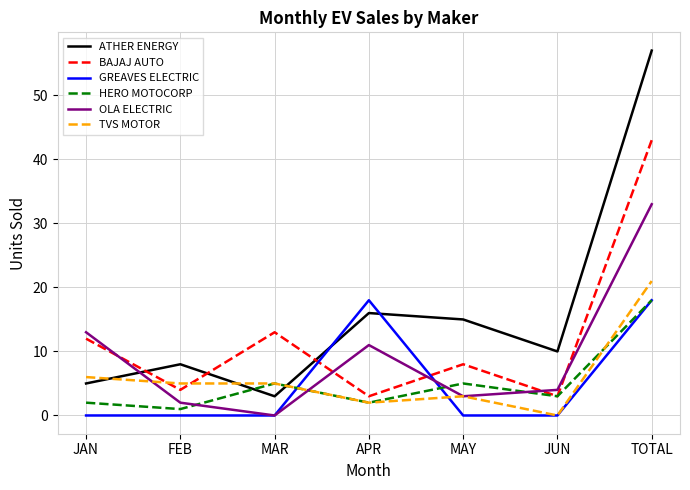

Which series ends up on top after the final intersection of GREAVES ELECTRIC and OLA ELECTRIC?

OLA ELECTRIC